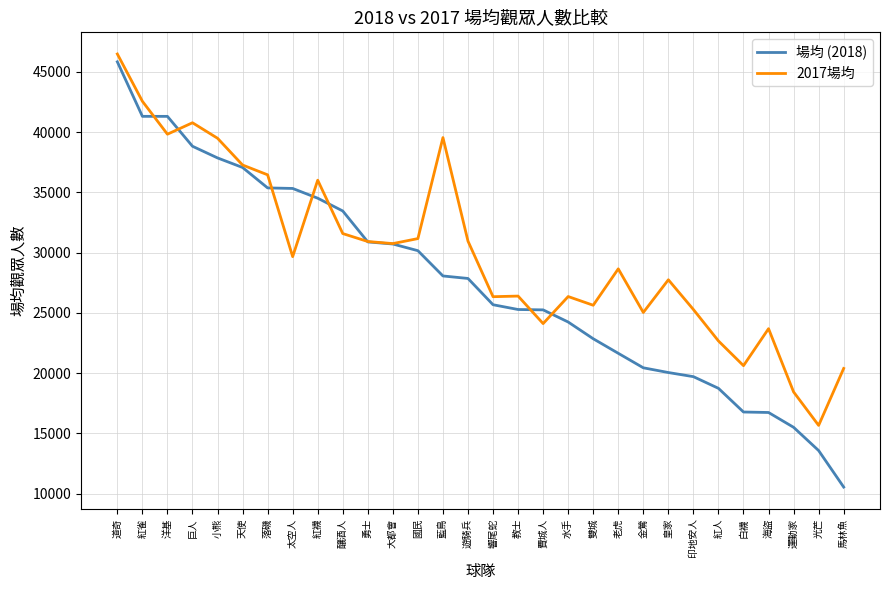

The 2017場均 series shows 28661 at 老虎. True or false?

True